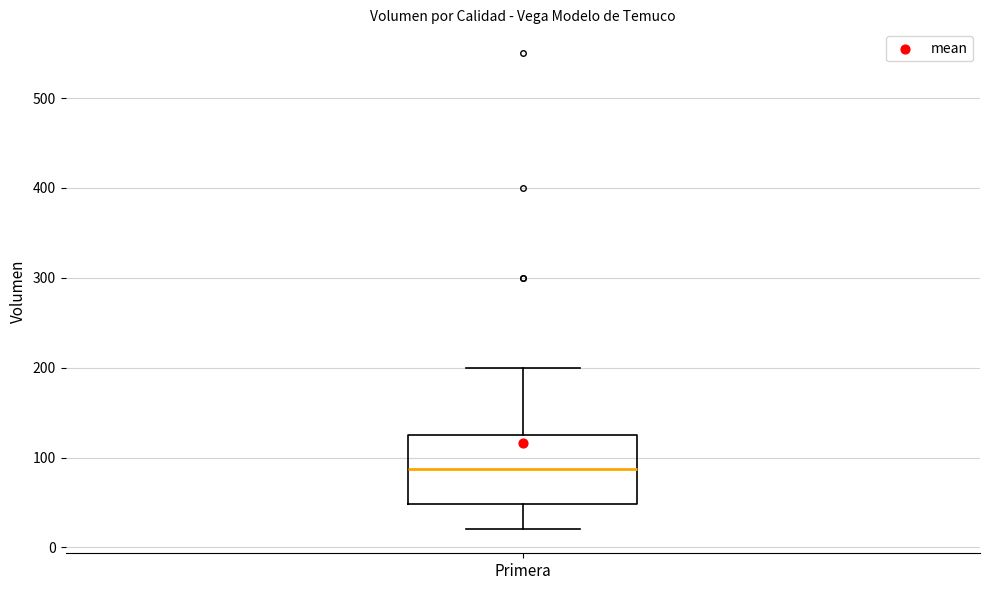

Read this box plot against the y-axis: the position of the median line, the range covered by the box, and the ends of both whiskers. The values are not printed on the chart, so give them approximately, as read against the axis.

median 90, box 50 to 130, whiskers 20 to 200